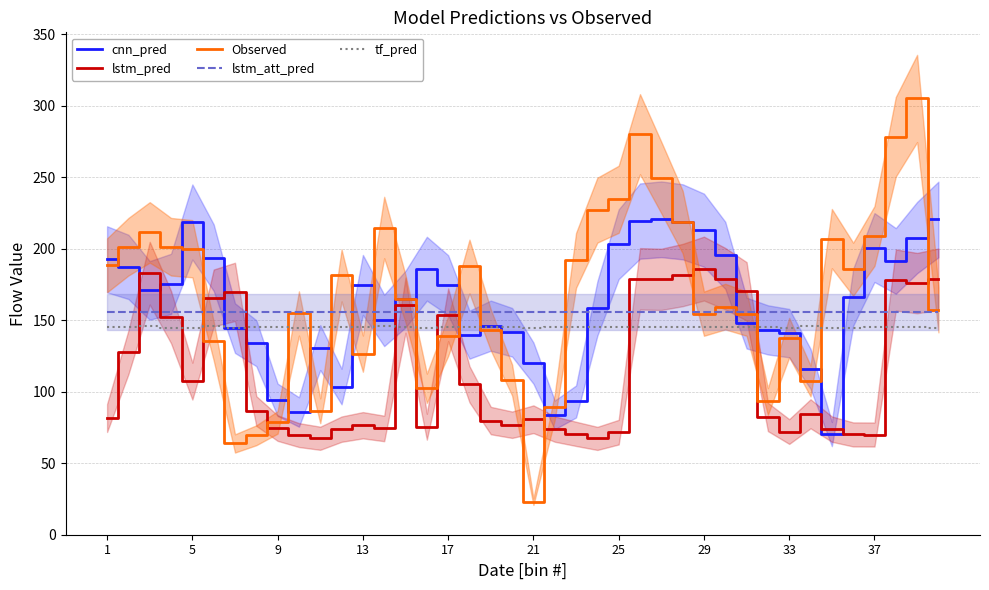

True or false: lstm_att_pred and tf_pred cross at least once.

False